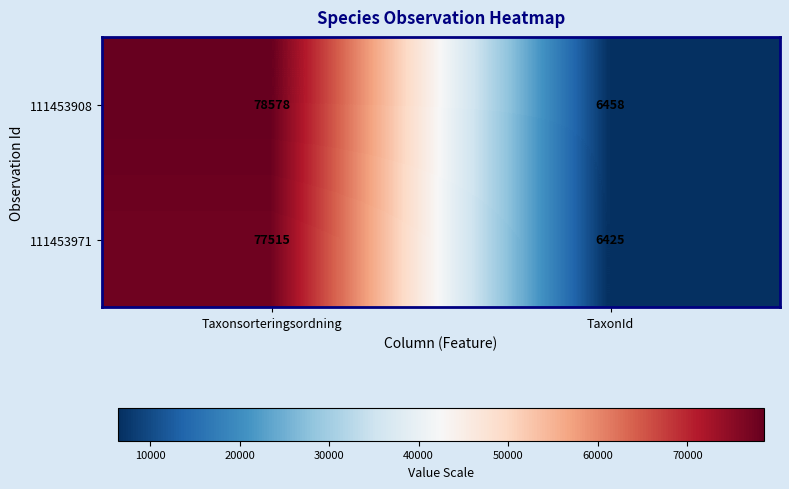

Rank the series by their average value, from lowest to highest.

111453971, 111453908